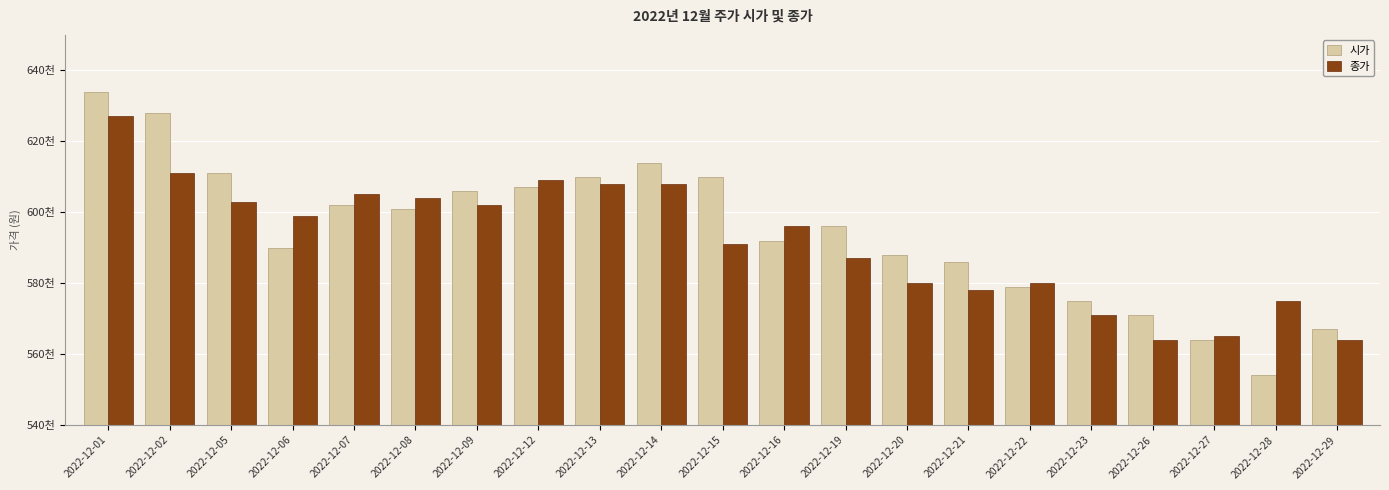

What is the difference between the 종가 values at 2022-12-19 and 2022-12-23?

16000